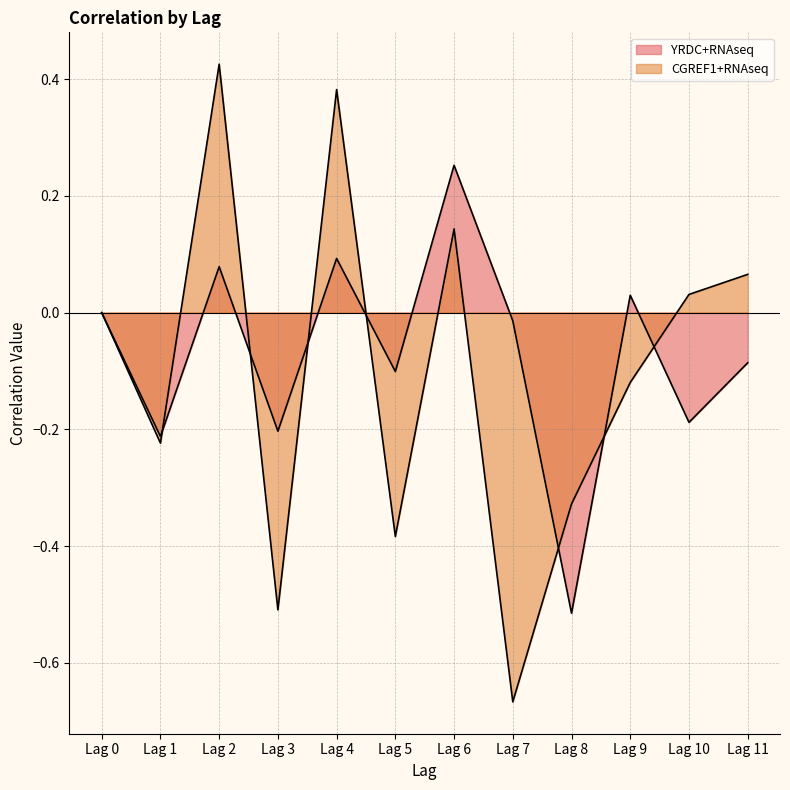

Where is CGREF1+RNAseq nearest to the value 0?

Lag 0